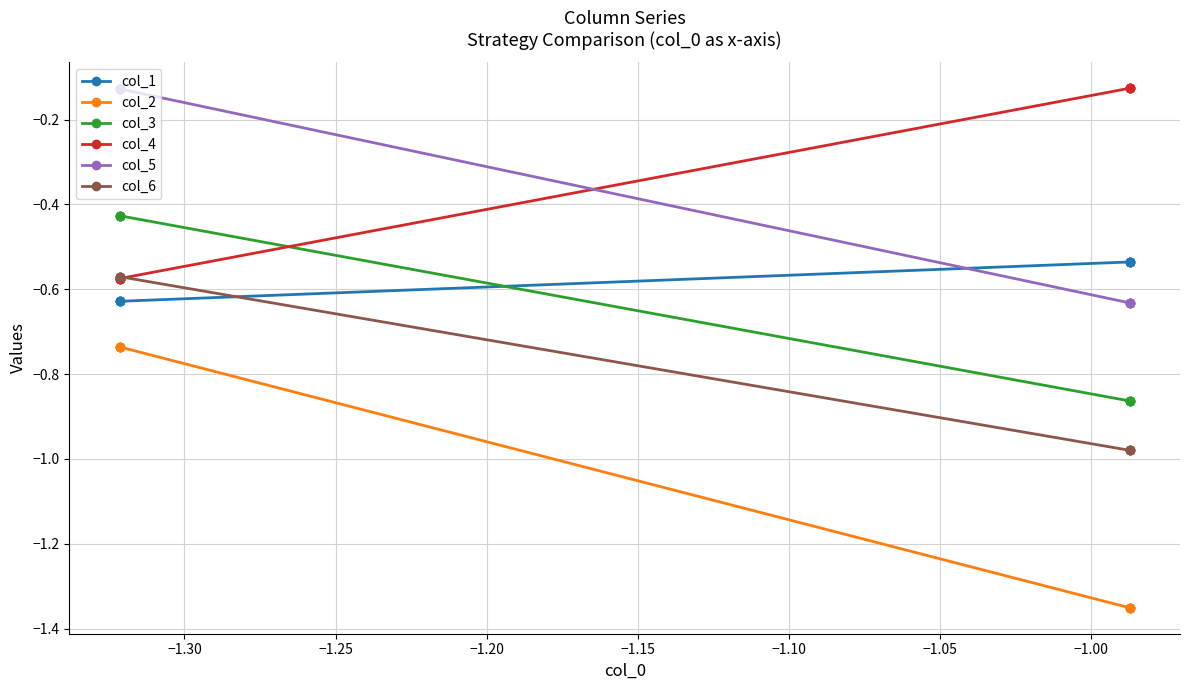

True or false: col_4 and col_1 intersect in this chart.

False